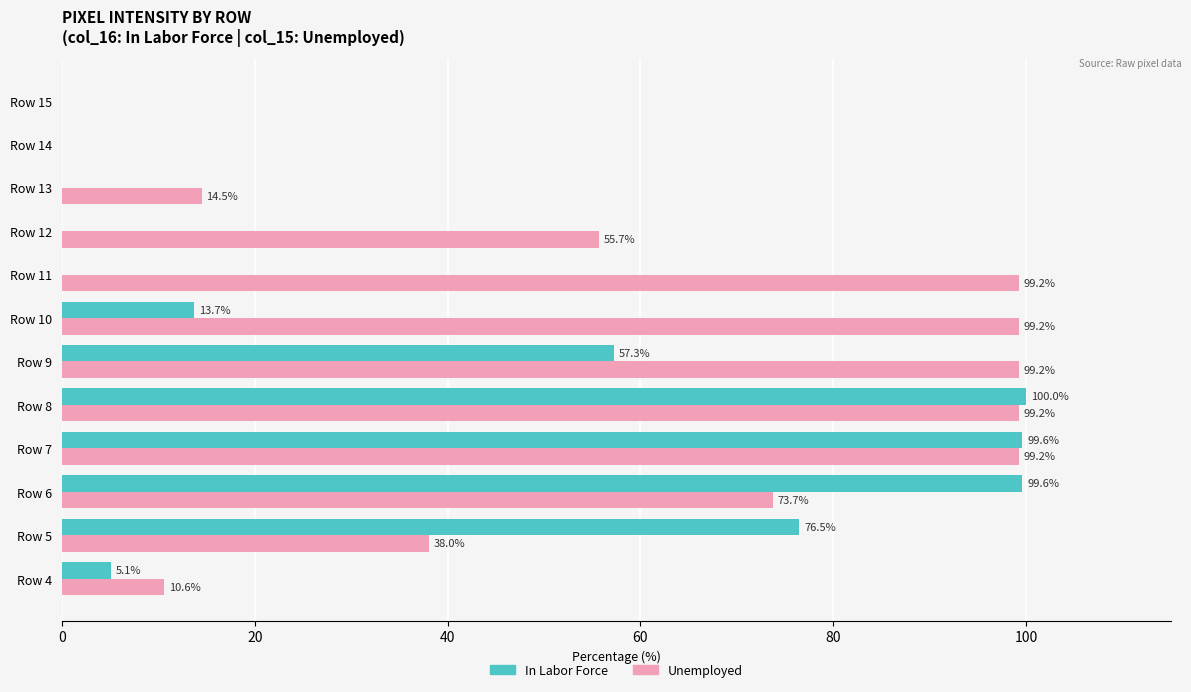

What is the total value across all series at Row 4?

15.7